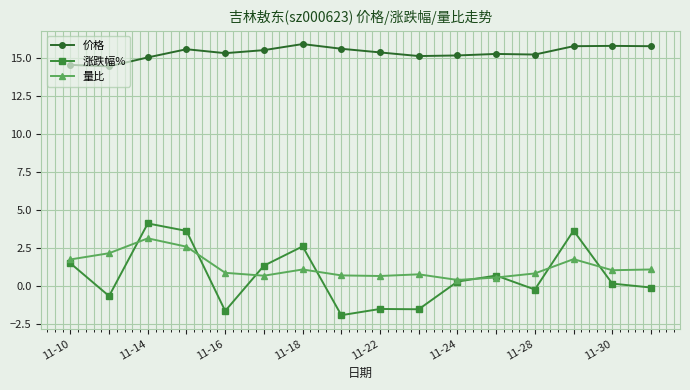

True or false: 涨跌幅% has more than 2 interior local peaks.

True